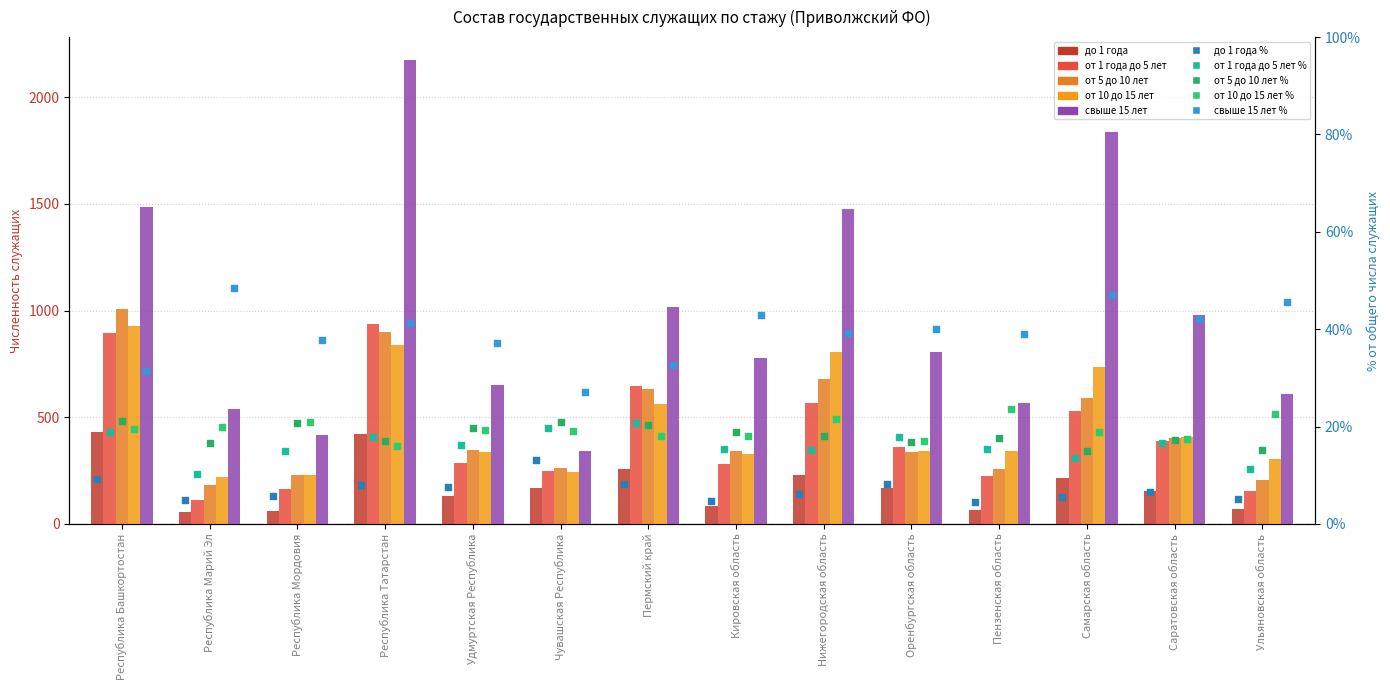

Which series has the largest total across all categories?

свыше 15 лет